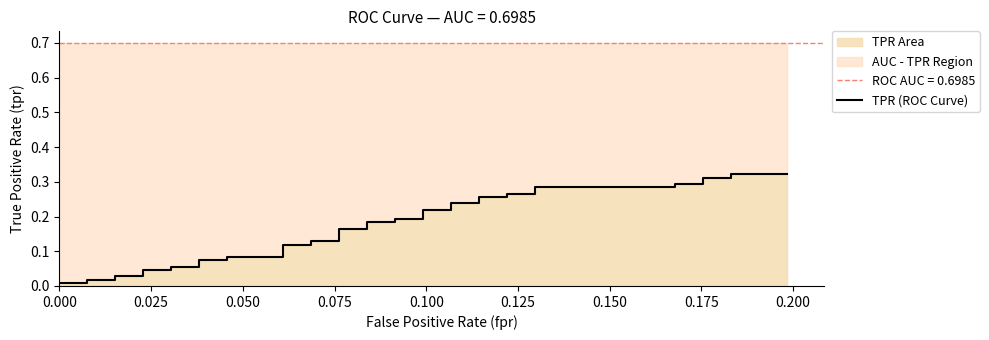

Reading right to left, list all the values displayed in this chart.

0.3	0.3	0.3	0.3	0.3	0.3	0.3	0.3	0.3	0.3	0.3	0.3	0.2	0.2	0.2	0.2	0.2	0.2	0.2	0.2	0.2	0.2	0.1	0.1	0.1	0.1	0.1	0.1	0.1	0.1	0.1	0.1	0.0	0.0	0.0	0.0	0.0	0.0	0.0	0.0